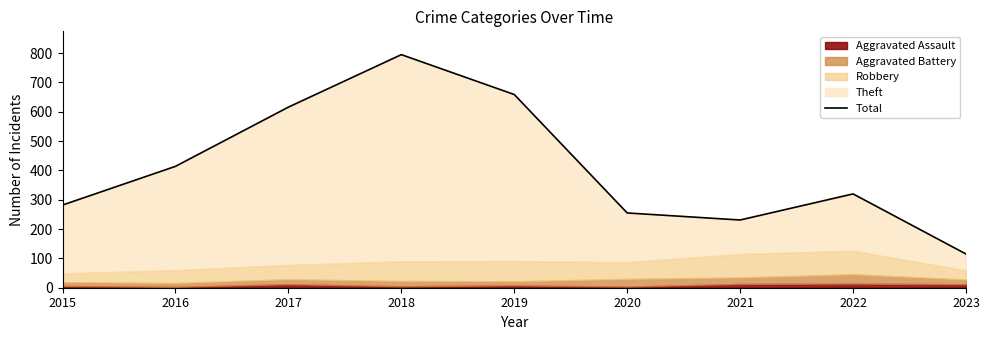

How many values are below 320?

4